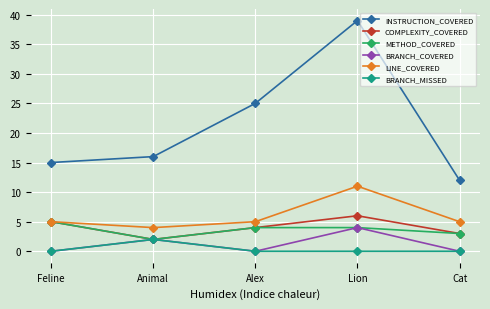

True or false: LINE_COVERED has a value of 3 at Cat.

False